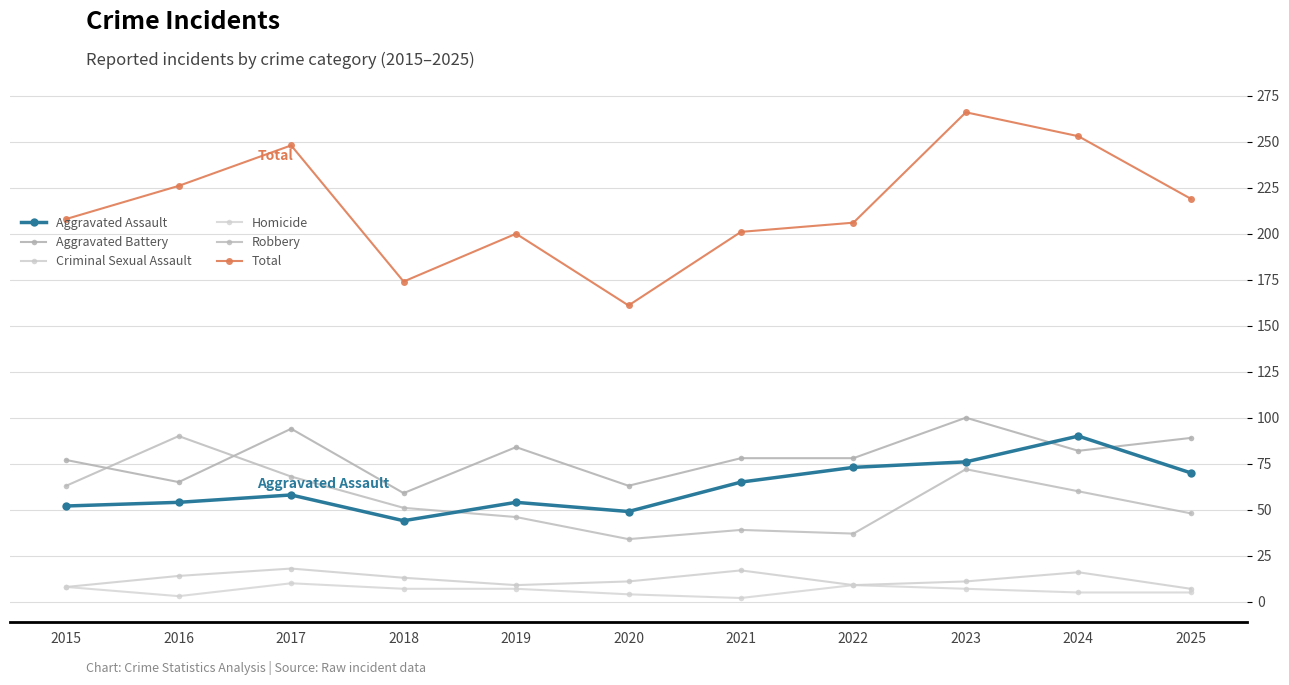

The Total series shows 226 at 2016. True or false?

True